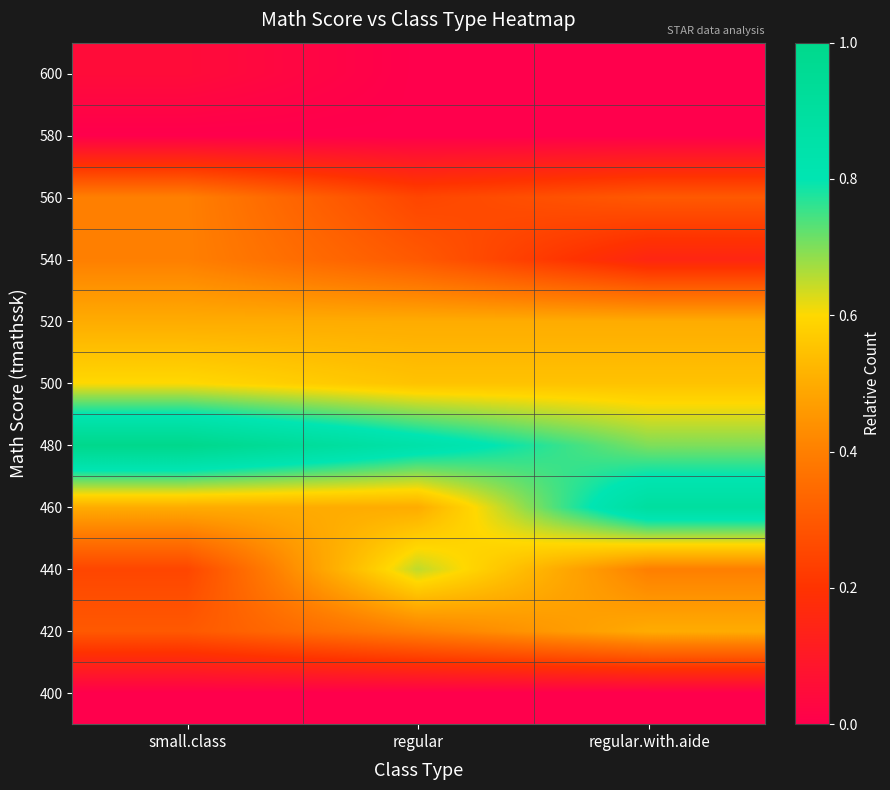

Reading right to left, extract all data points from this chart.

400: regular.with.aide=0.0	regular=0.0	small.class=0.0
420: regular.with.aide=0.5	regular=0.4	small.class=0.3
440: regular.with.aide=0.4	regular=0.7	small.class=0.2
460: regular.with.aide=0.9	regular=0.5	small.class=0.5
480: regular.with.aide=0.7	regular=0.8	small.class=1.0
500: regular.with.aide=0.6	regular=0.6	small.class=0.6
520: regular.with.aide=0.5	regular=0.5	small.class=0.5
540: regular.with.aide=0.1	regular=0.3	small.class=0.4
560: regular.with.aide=0.3	regular=0.2	small.class=0.4
580: regular.with.aide=0.0	regular=0.0	small.class=0.0
600: regular.with.aide=0.0	regular=0.0	small.class=0.1